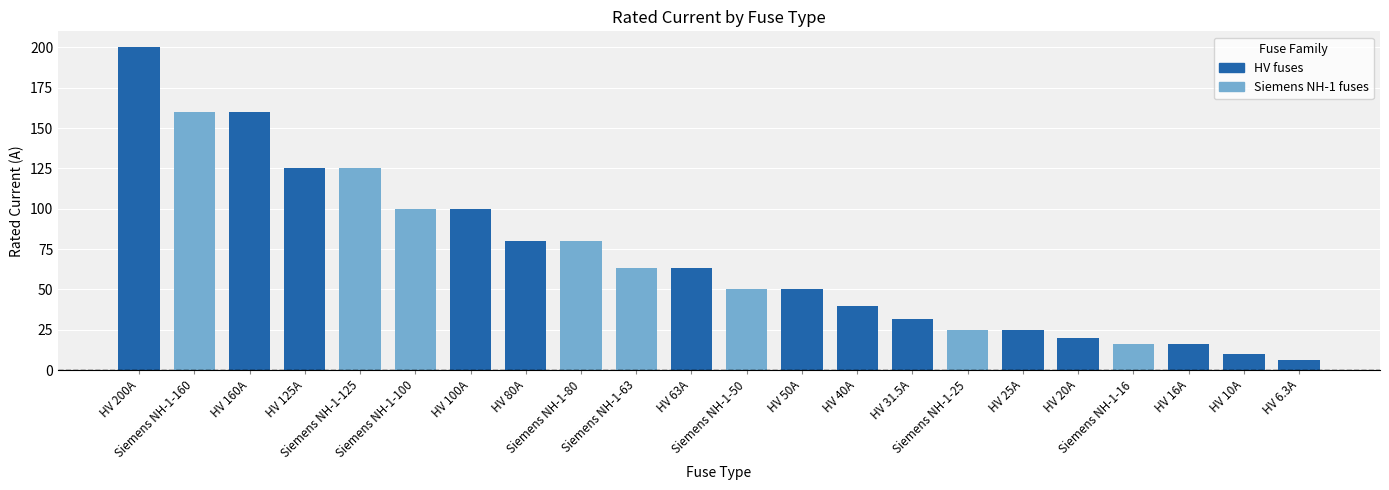

What is the value of the 7th bar from the left?

100.0